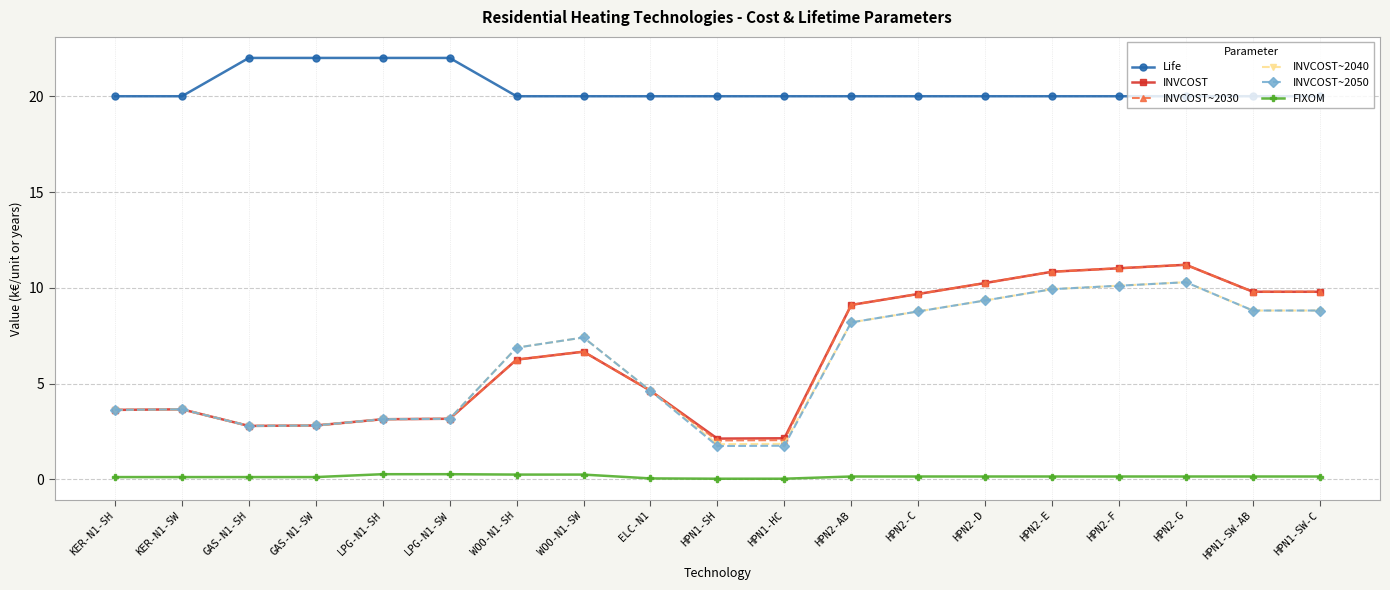

True or false: INVCOST~2030 has a value of 4.2 at HPN2-C.

False